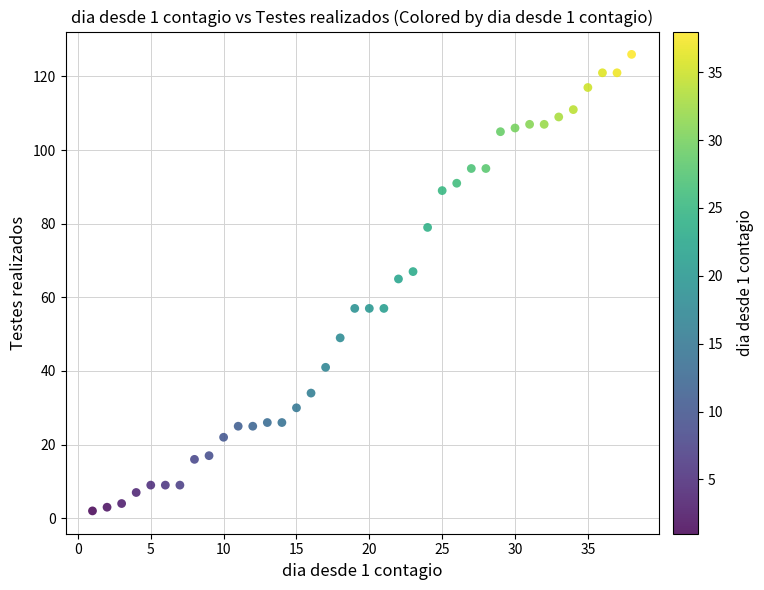

What is the range of X values (max minus min)?

37